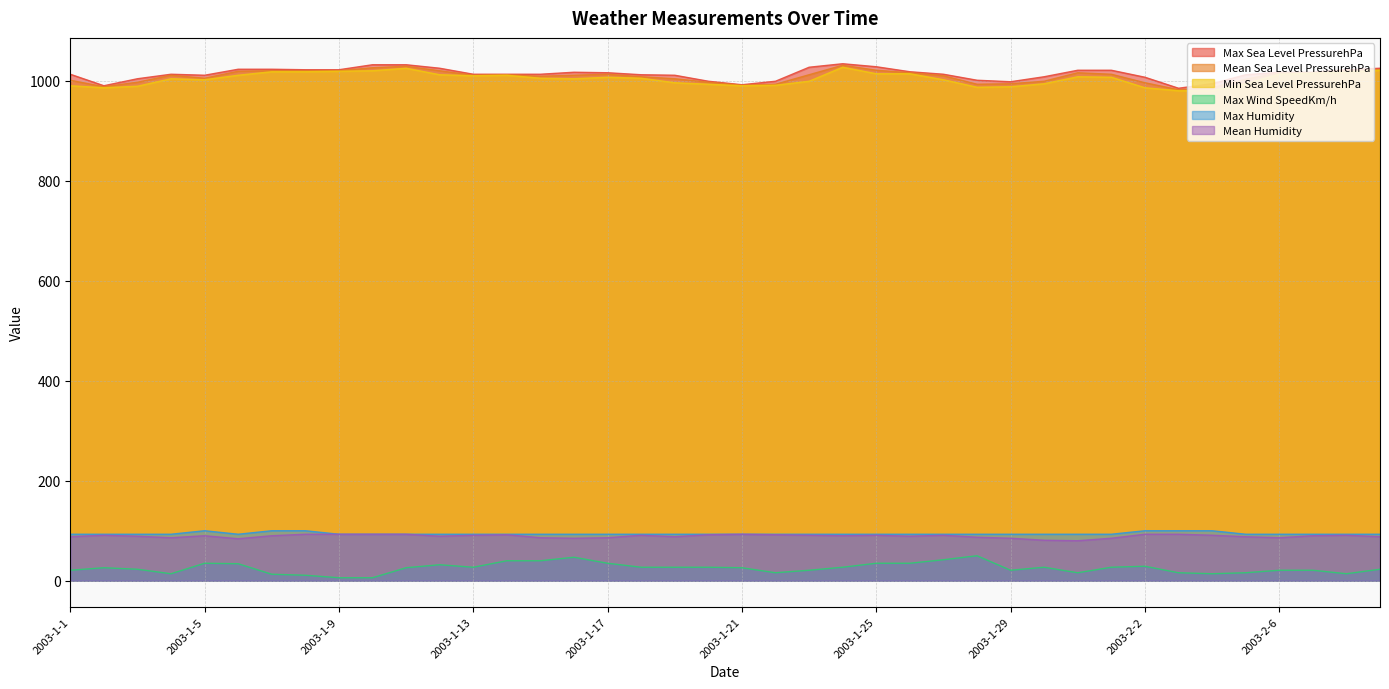

Rank the categories by Mean Sea Level PressurehPa value from lowest to highest.

2003-2-3, 2003-2-4, 2003-1-2, 2003-1-21, 2003-1-22, 2003-1-28, 2003-1-29, 2003-2-2, 2003-1-3, 2003-1-20, 2003-1-30, 2003-1-1, 2003-2-5, 2003-1-19, 2003-1-5, 2003-1-18, 2003-1-15, 2003-1-27, 2003-1-4, 2003-1-13, 2003-1-16, 2003-1-14, 2003-1-23, 2003-1-17, 2003-2-1, 2003-1-26, 2003-1-31, 2003-2-6, 2003-2-7, 2003-1-6, 2003-1-7, 2003-1-8, 2003-1-9, 2003-1-12, 2003-2-8, 2003-1-25, 2003-2-9, 2003-1-10, 2003-1-11, 2003-1-24